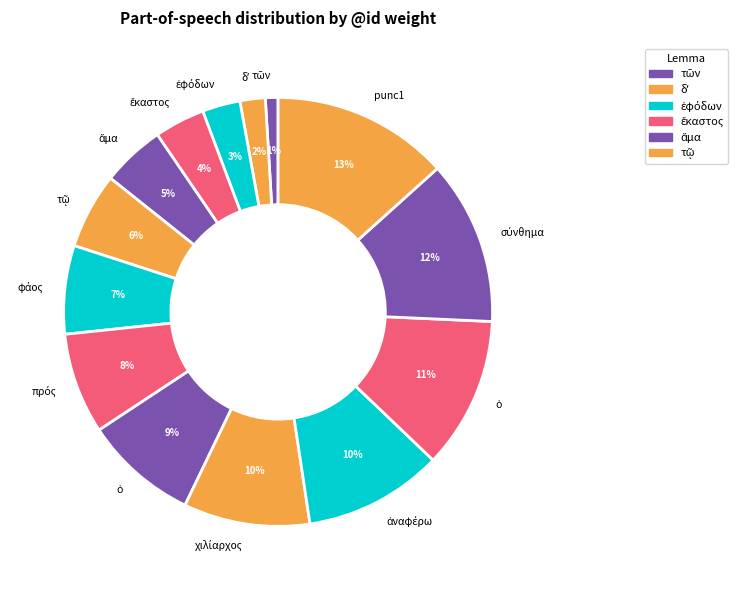

Rank the categories by value from lowest to highest.

τῶν, δʼ, ἐφόδων, ἕκαστος, ἅμα, τῷ, φάος, πρός, ὁ, χιλίαρχος, ἀναφέρω, ὁ, σύνθημα, punc1